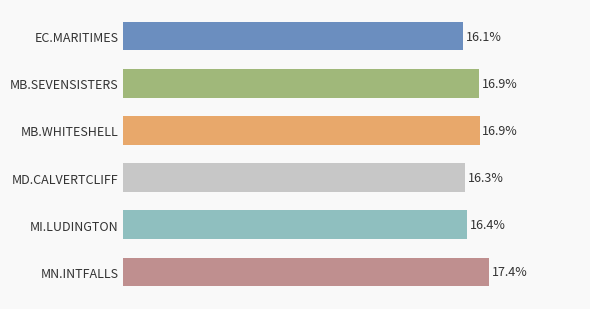

Are the bars horizontal?

Yes